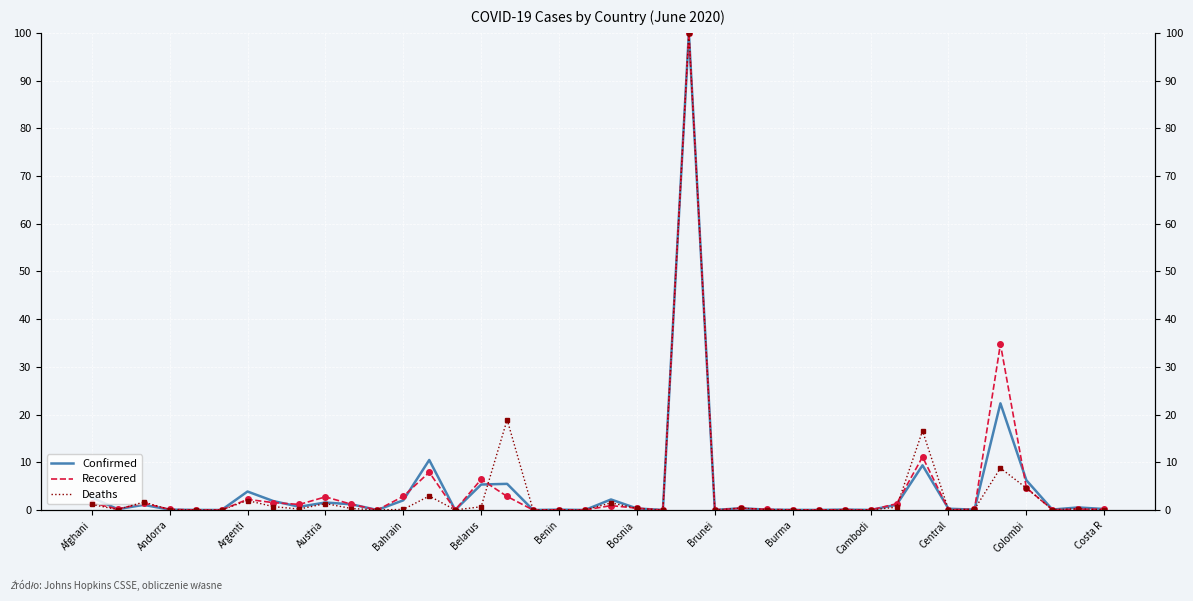

Rank the series by their maximum value, from lowest to highest.

Confirmed, Recovered, Deaths